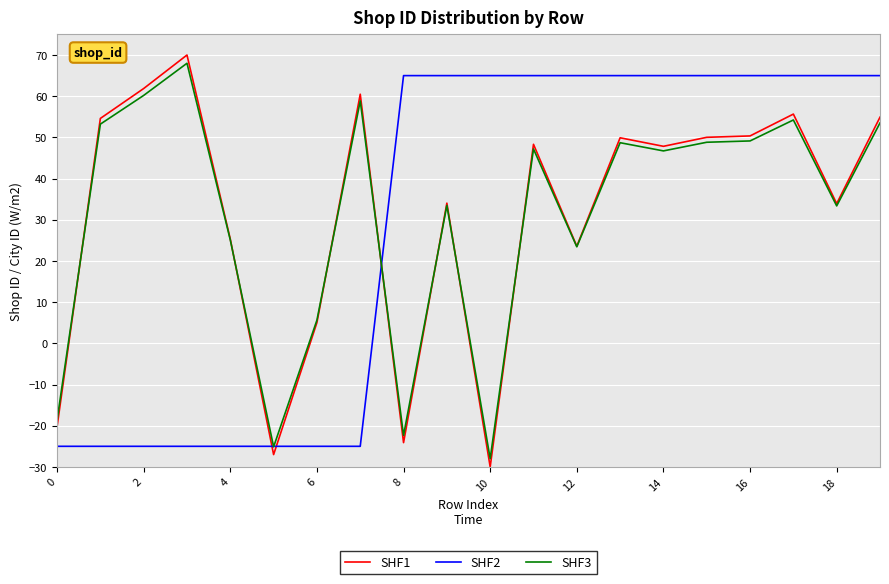

At how many categories does at least one series exceed 69?

1